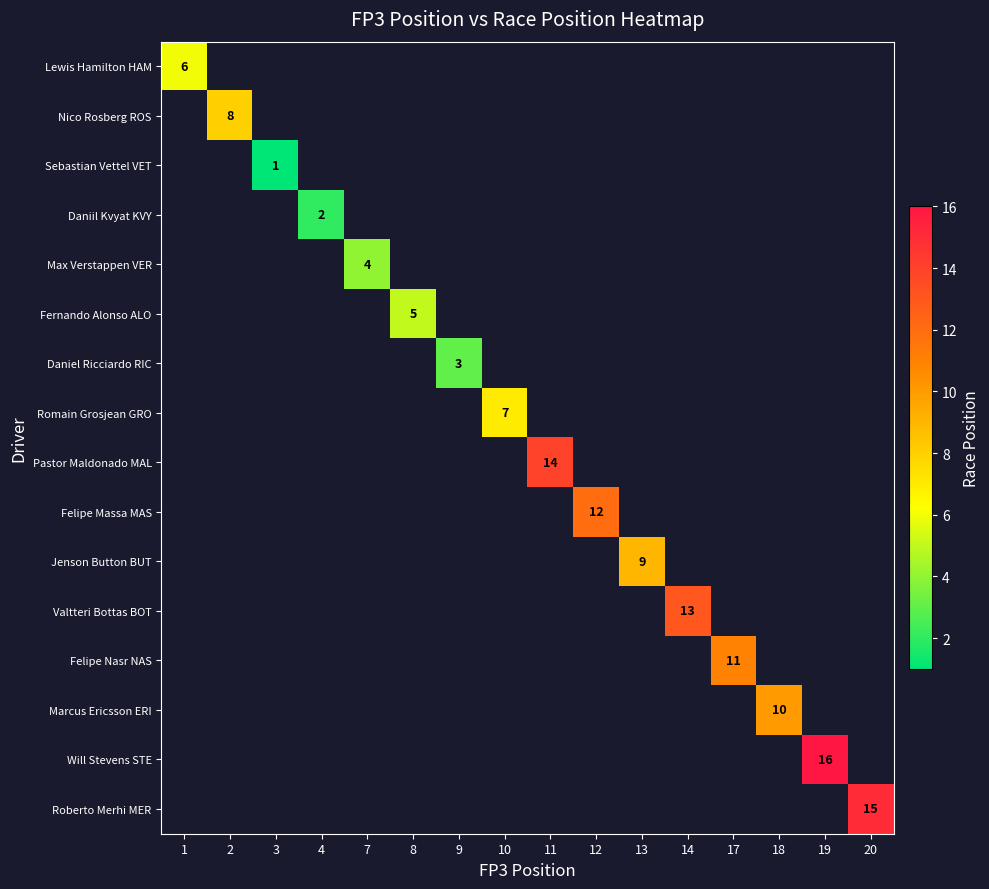

Rank the categories by Pastor Maldonado MAL value from lowest to highest.

1, 2, 3, 4, 7, 8, 9, 10, 11, 12, 13, 14, 17, 18, 19, 20